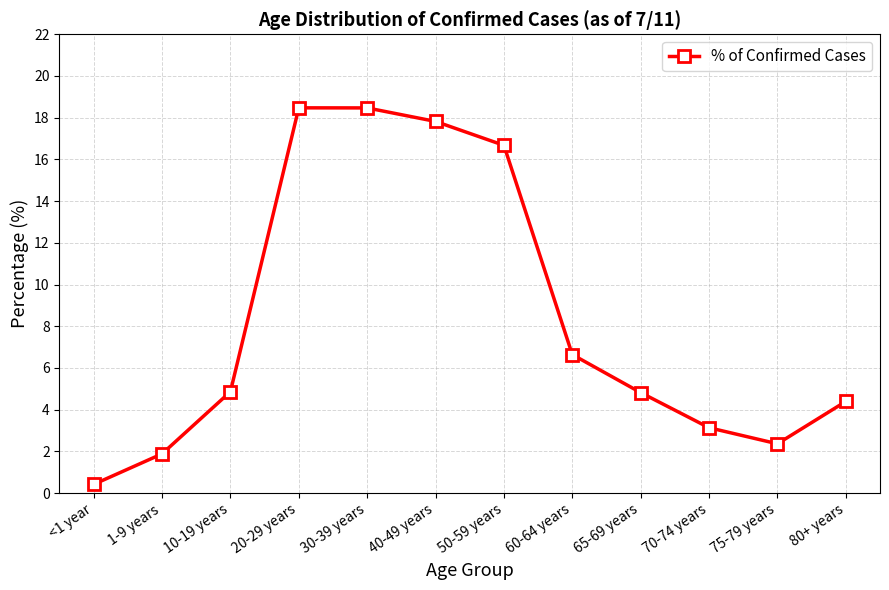

Is it true that the value at 60-64 years is 6.6?

True